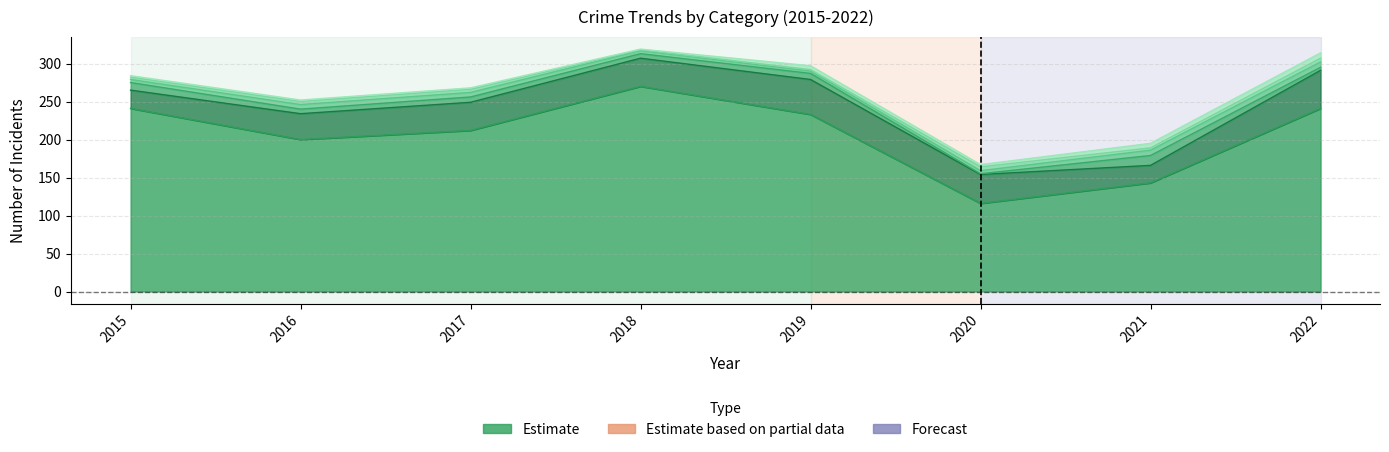

How many lines are shown in the chart?

6